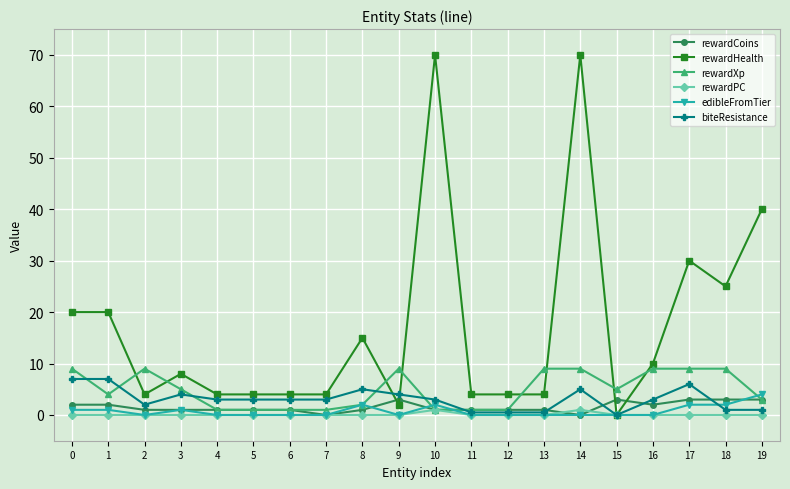

What is the average value of the rewardHealth series?

17.1